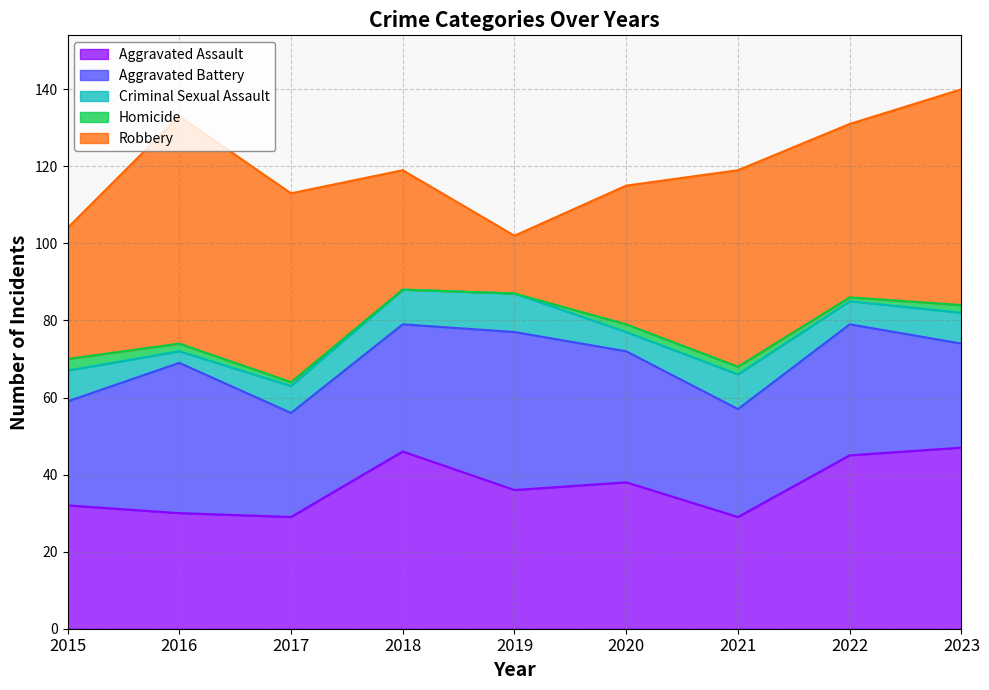

Reading right to left, what are all the values shown in this chart?

Aggravated Assault: 47	45	29	38	36	46	29	30	32
Aggravated Battery: 27	34	28	34	41	33	27	39	27
Criminal Sexual Assault: 8	6	9	5	10	9	7	3	8
Homicide: 2	1	2	2	0	0	1	2	3
Robbery: 56	45	51	36	15	31	49	59	34